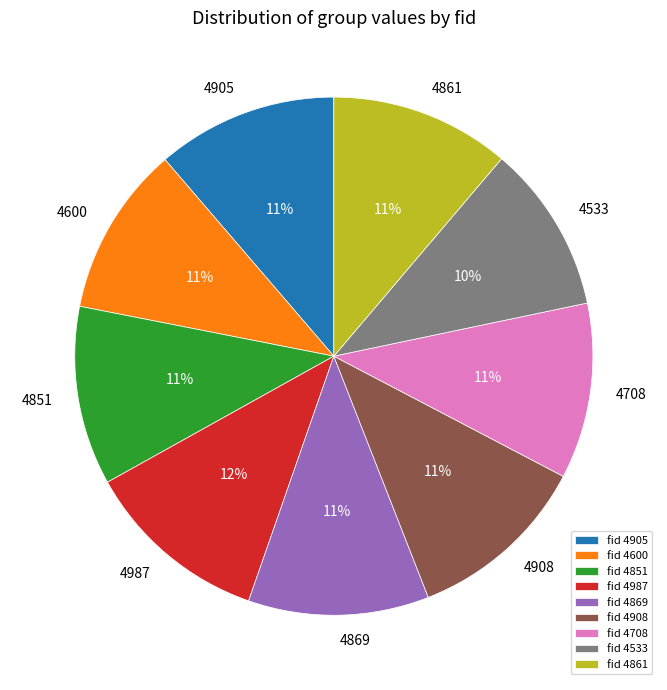

To the nearest percent, what is the average slice percentage?

11%